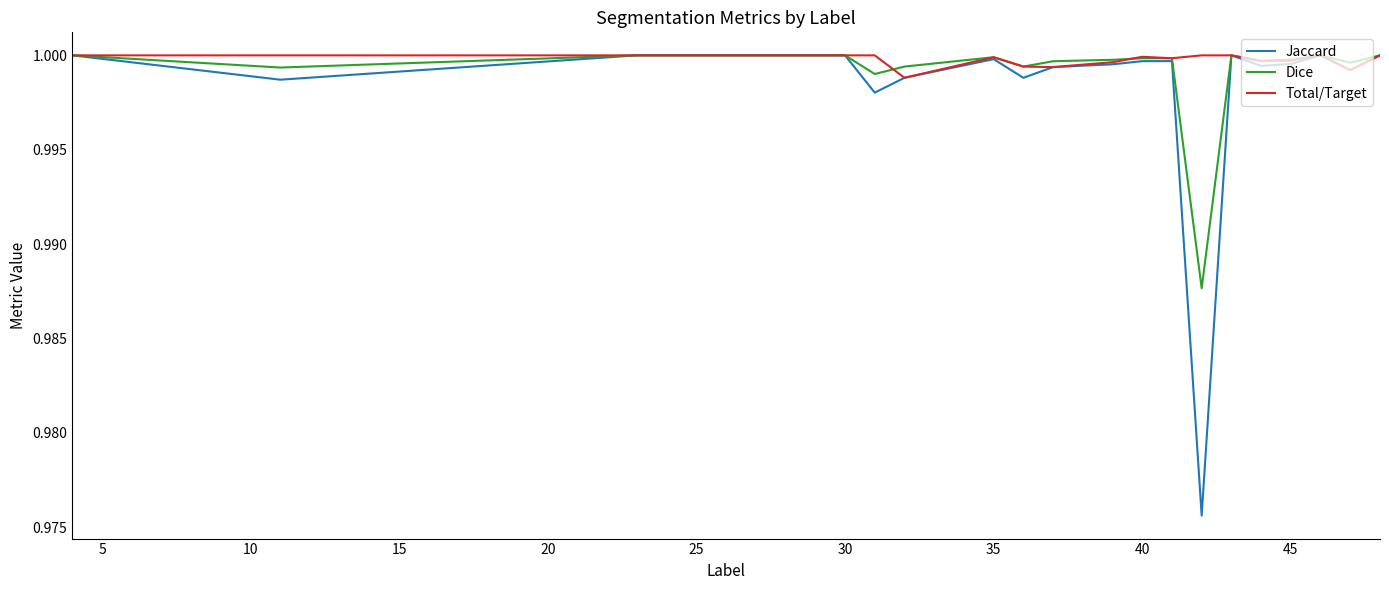

Which series has the largest range (max minus min)?

Jaccard